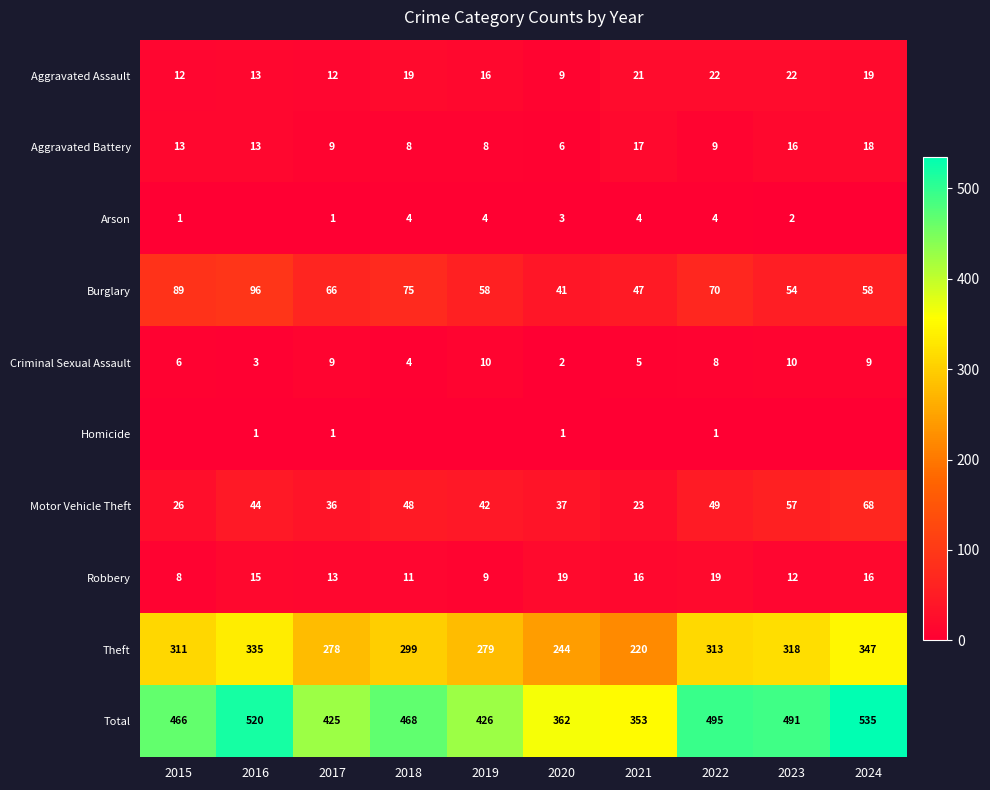

What value does the Theft series have at 2016?

335